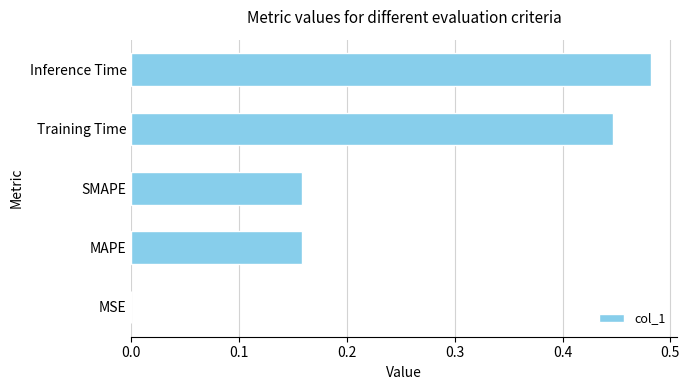

Which label corresponds to the largest value in the chart?

Inference Time